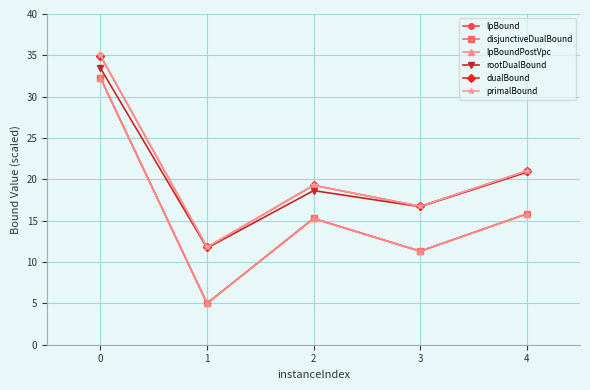

How many data points in dualBound are less than 19?

2